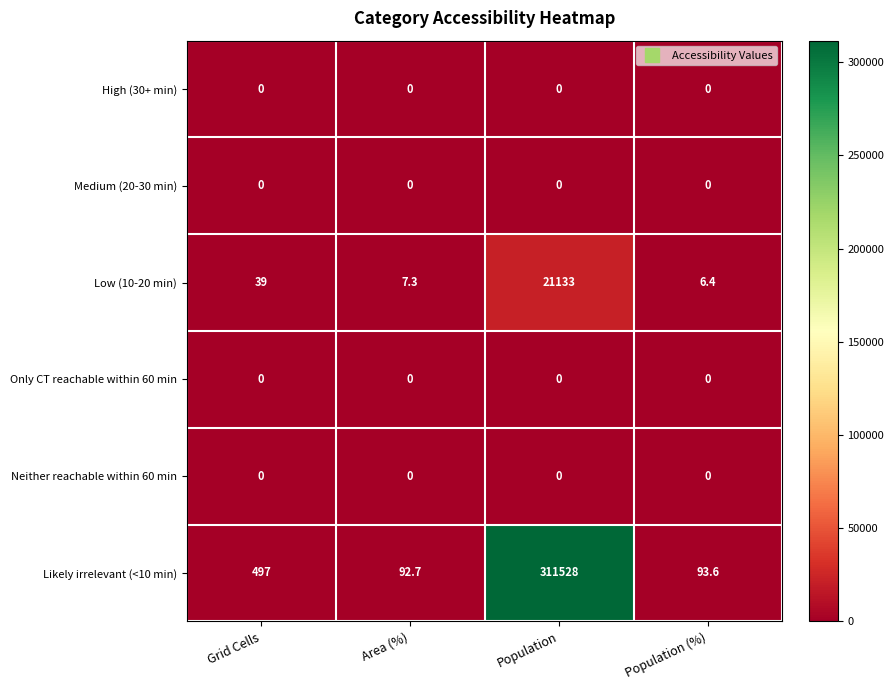

Reading right to left, what are all the values shown in this chart?

High (30+ min): Population (%)=0.0	Population=0.0	Area (%)=0.0	Grid Cells=0.0
Medium (20-30 min): Population (%)=0.0	Population=0.0	Area (%)=0.0	Grid Cells=0.0
Low (10-20 min): Population (%)=6.4	Population=21133.0	Area (%)=7.3	Grid Cells=39.0
Only CT reachable within 60 min: Population (%)=0.0	Population=0.0	Area (%)=0.0	Grid Cells=0.0
Neither reachable within 60 min: Population (%)=0.0	Population=0.0	Area (%)=0.0	Grid Cells=0.0
Likely irrelevant (<10 min): Population (%)=93.6	Population=311528.0	Area (%)=92.7	Grid Cells=497.0